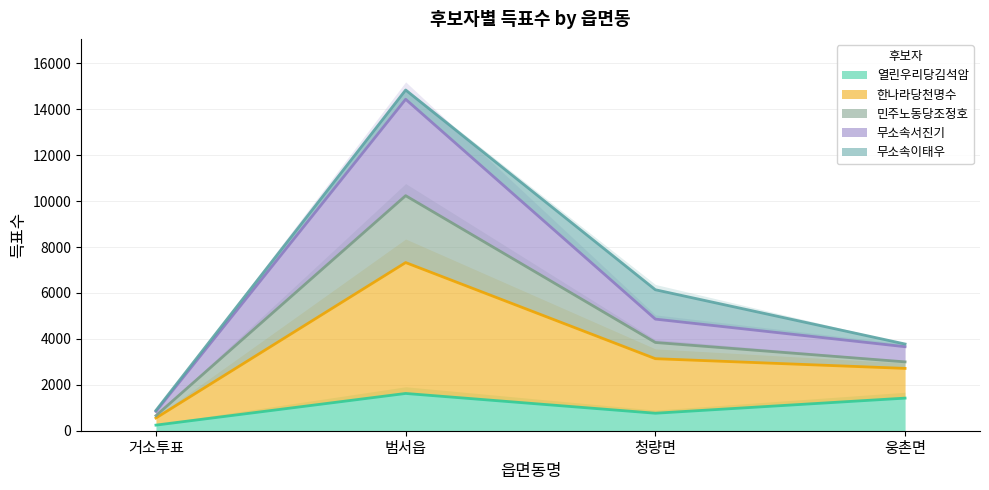

True or false: 열린우리당김석암 has more than 1 points higher than both neighbors.

False